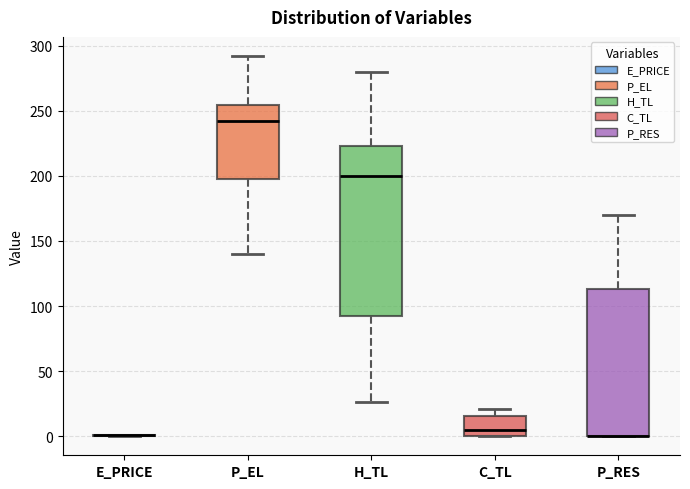

Reading left to right, transcribe this box plot: for each box, give where its median line is, the range the box spans, and where its two whiskers end, as read against the y-axis. The values are not printed on the chart, so give them approximately, as read against the axis.

E_PRICE: box collapsed to a line at 0, whiskers 0 to 0
P_EL: median 240, box 195 to 255, whiskers 140 to 290
H_TL: median 200, box 90 to 225, whiskers 25 to 280
C_TL: median 5, box 0 to 15, whiskers 0 to 20
P_RES: median 0 (drawn on the box's lower edge), box 0 to 115, whiskers 0 to 170